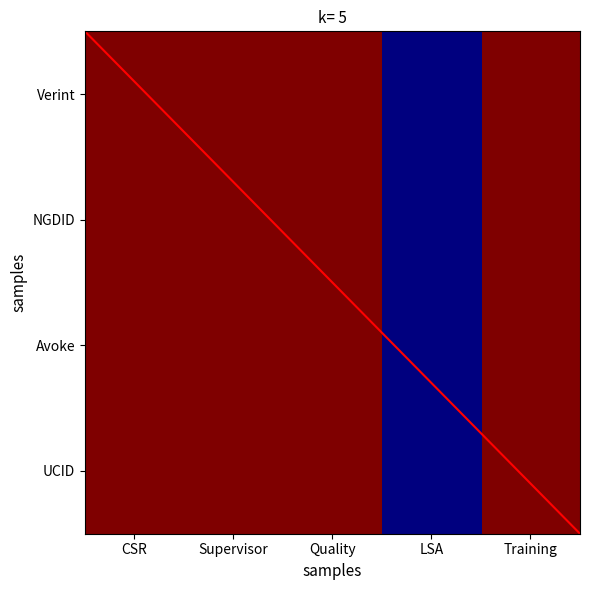

How many Avoke values are between 1 and 2?

4